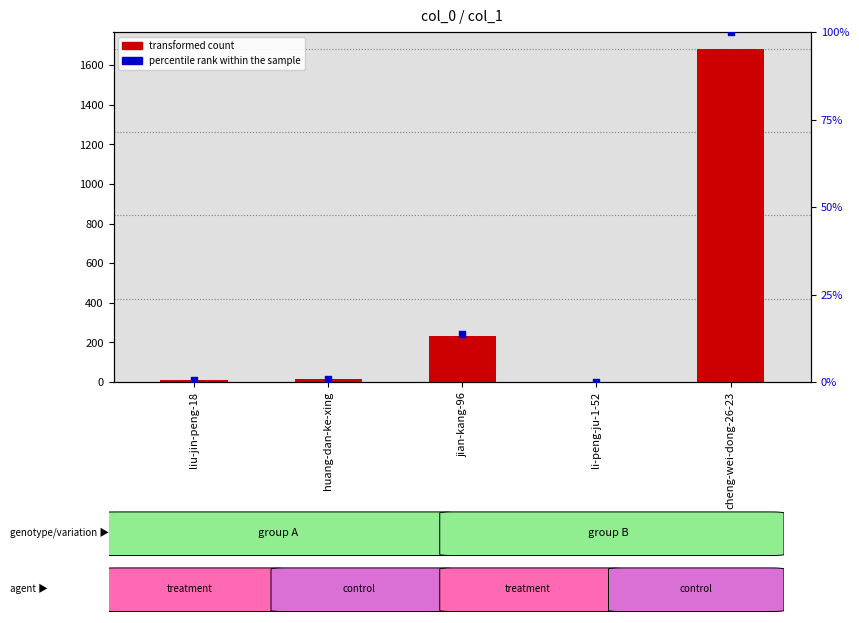

At which category is the sum across all series the highest?

cheng-wei-dong-26-23